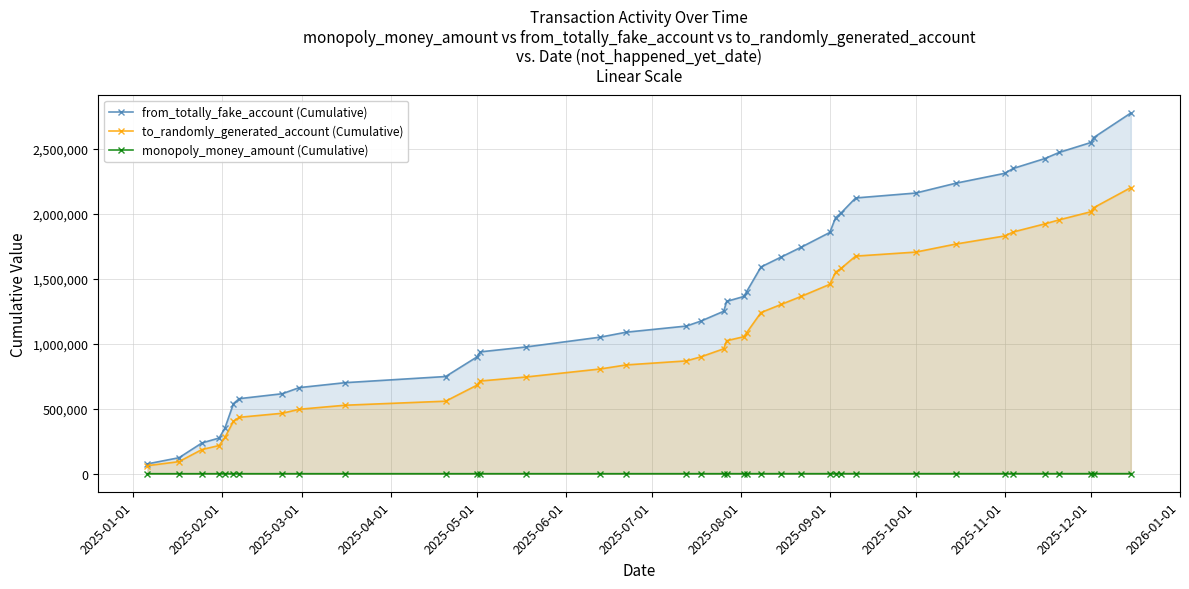

Which series has the largest total across all categories?

from_totally_fake_account (Cumulative)